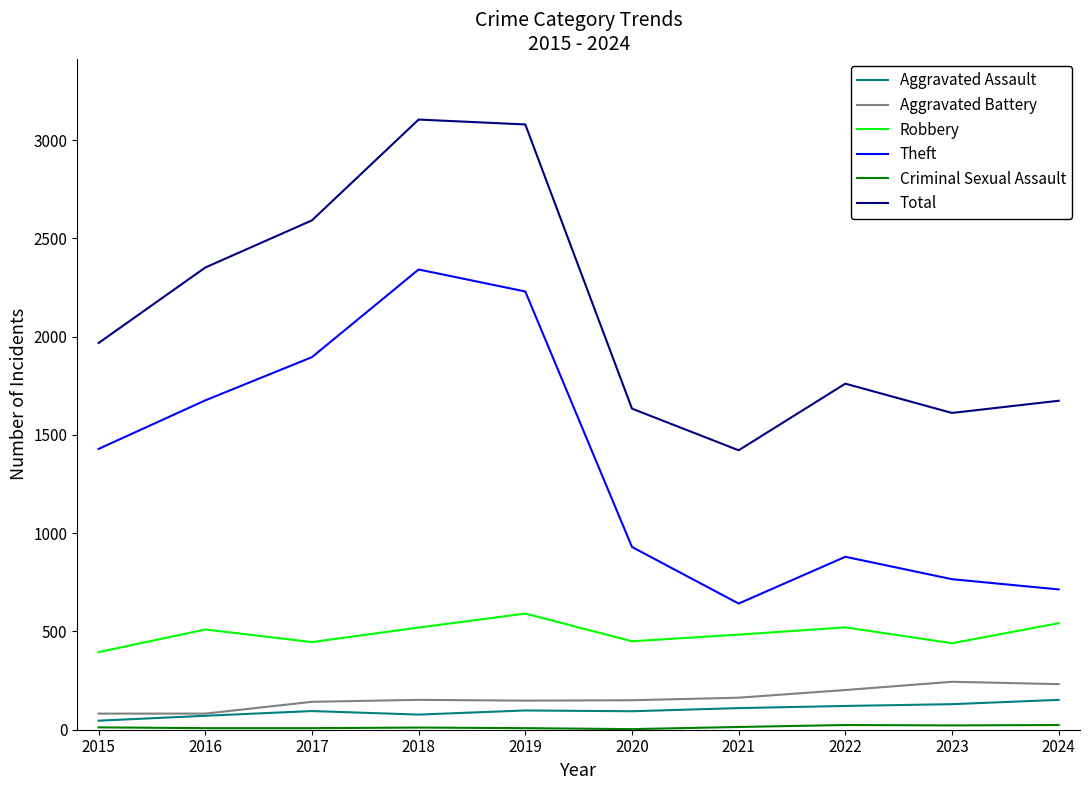

Which series has the largest total across all categories?

Total